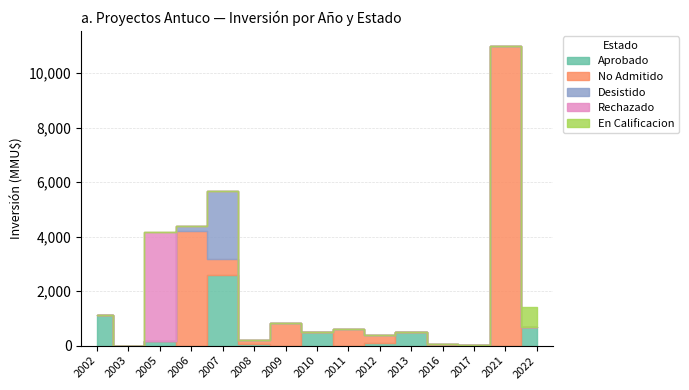

How many interior local peaks does the Aprobado series have?

4